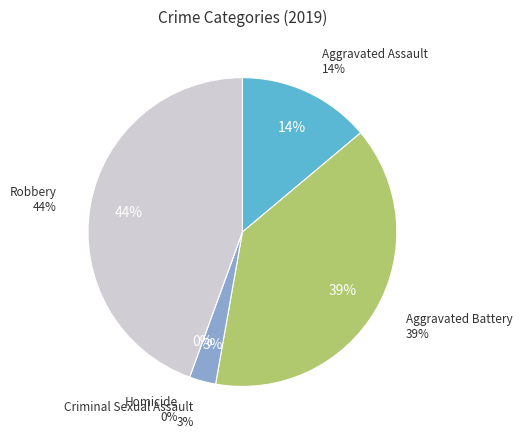

Count the number of slices in the pie.

5